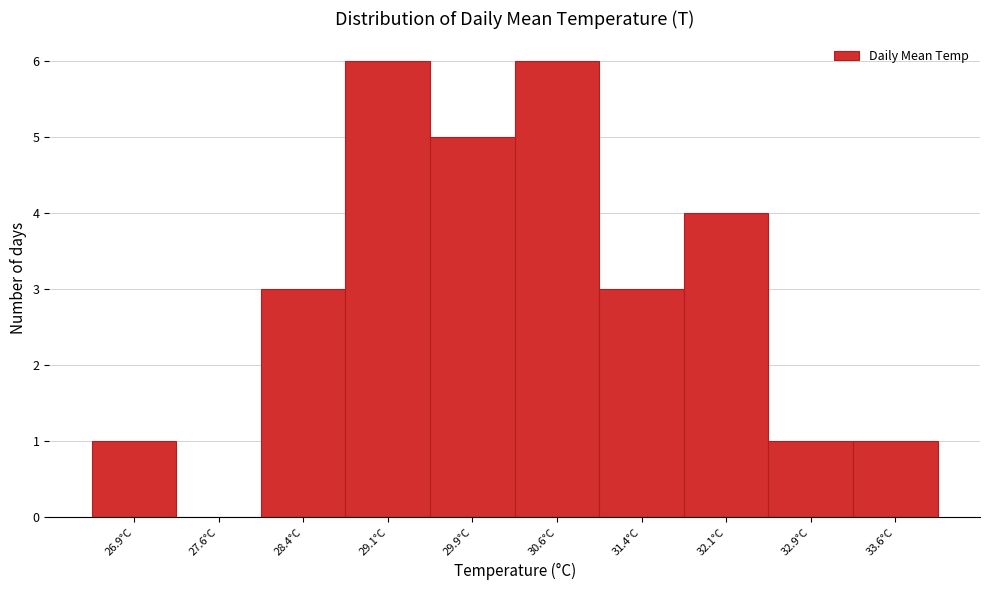

Reading left to right, list every bar in this chart as the range it spans on the x-axis followed by its height. Neither the bar edges nor the heights are printed on the chart, so give them approximately, as read against the axes.

26.50 to 27.25: 1
27.25 to 28.00: 0
28.00 to 28.75: 3
28.75 to 29.50: 6
29.50 to 30.25: 5
30.25 to 31.00: 6
31.00 to 31.75: 3
31.75 to 32.50: 4
32.50 to 33.25: 1
33.25 to 34.00: 1